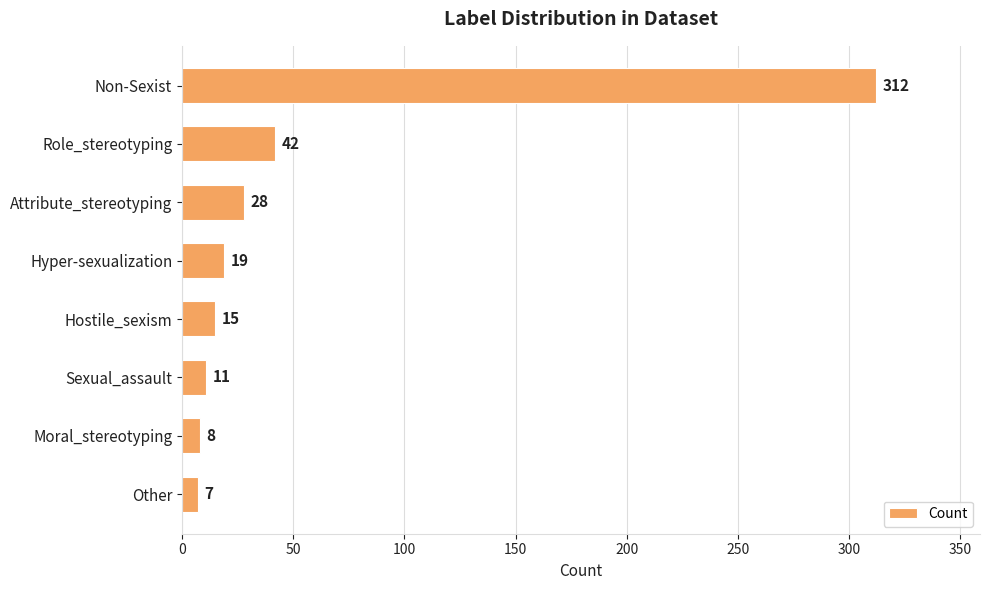

Rank the categories by value from highest to lowest.

Non-Sexist, Role_stereotyping, Attribute_stereotyping, Hyper-sexualization, Hostile_sexism, Sexual_assault, Moral_stereotyping, Other